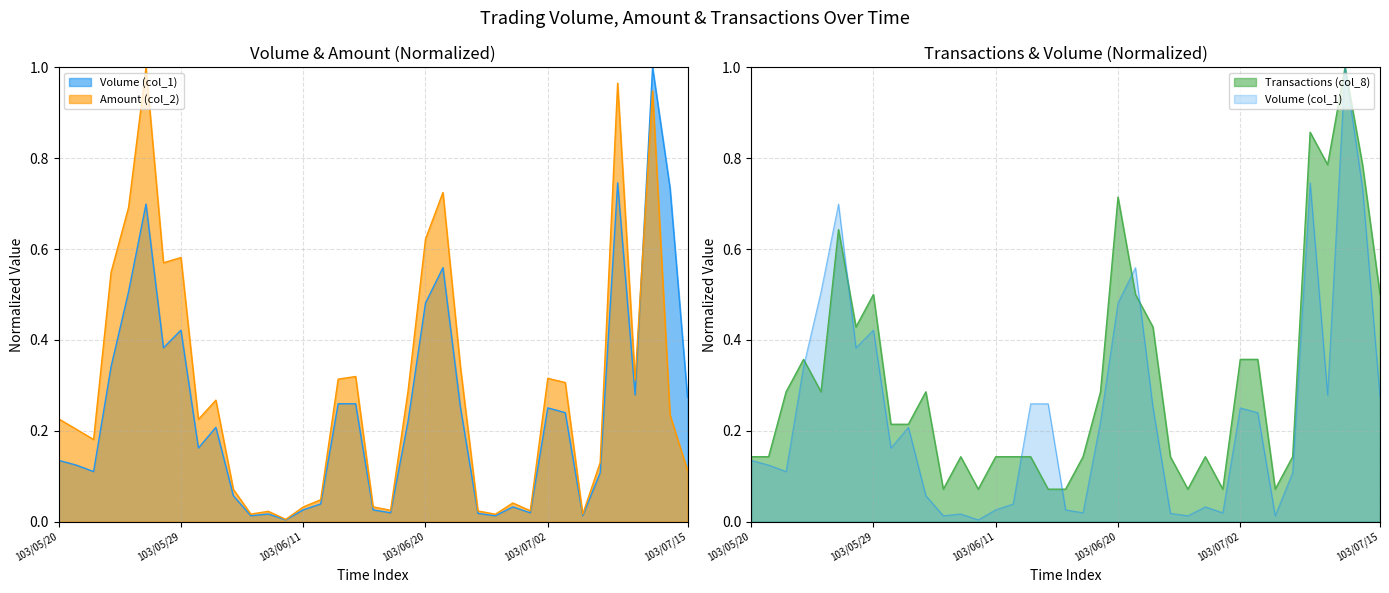

True or false: Amount (col_2) and Transactions (col_8) cross at least once.

True